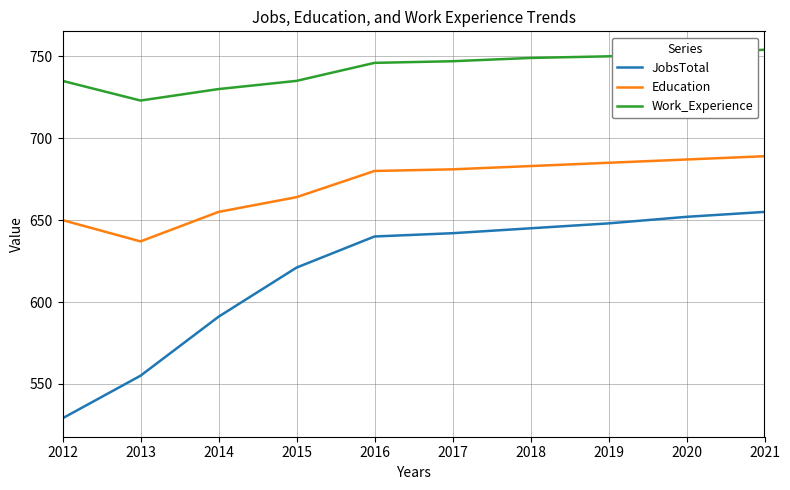

What is the approximate value of Education at 2017?

681